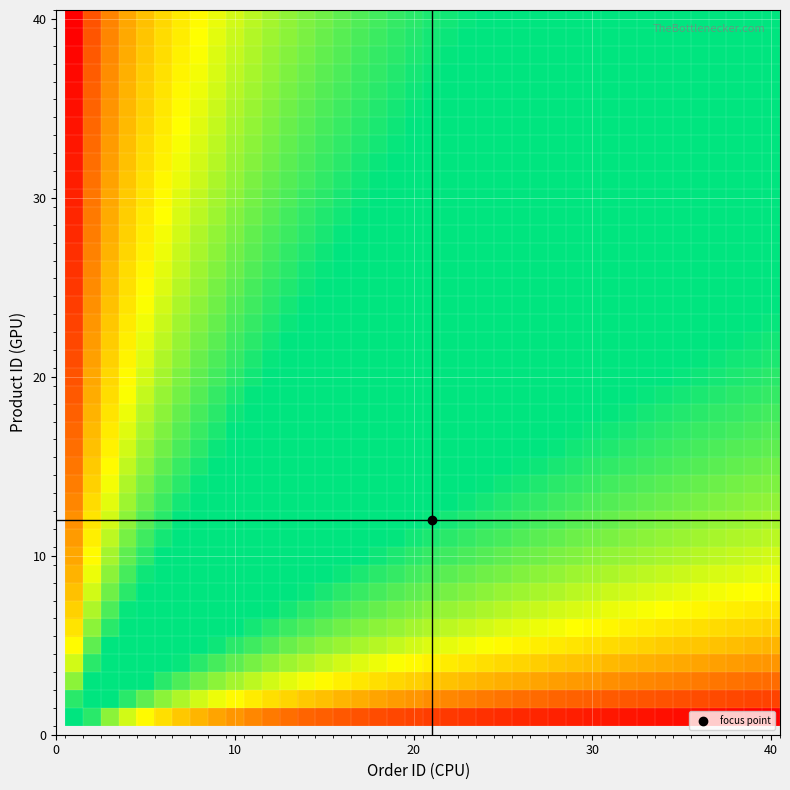

What is the greatest value displayed?

1.0